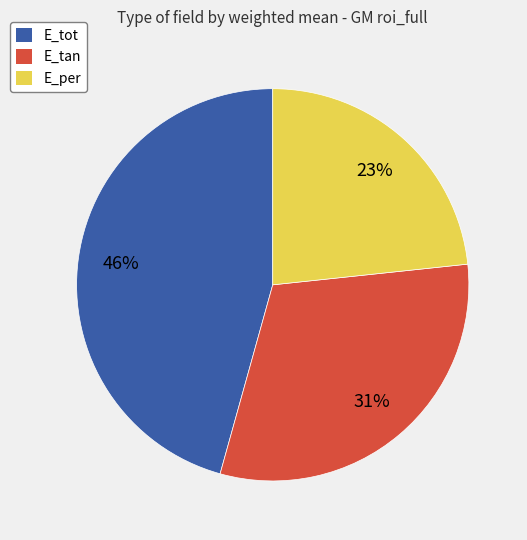

Does any single category account for the majority?

No